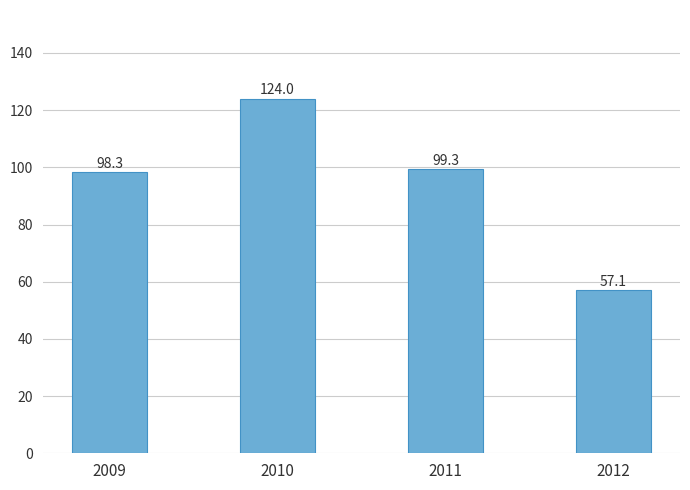

True or false: the data shows 124.0 at 2010.

True